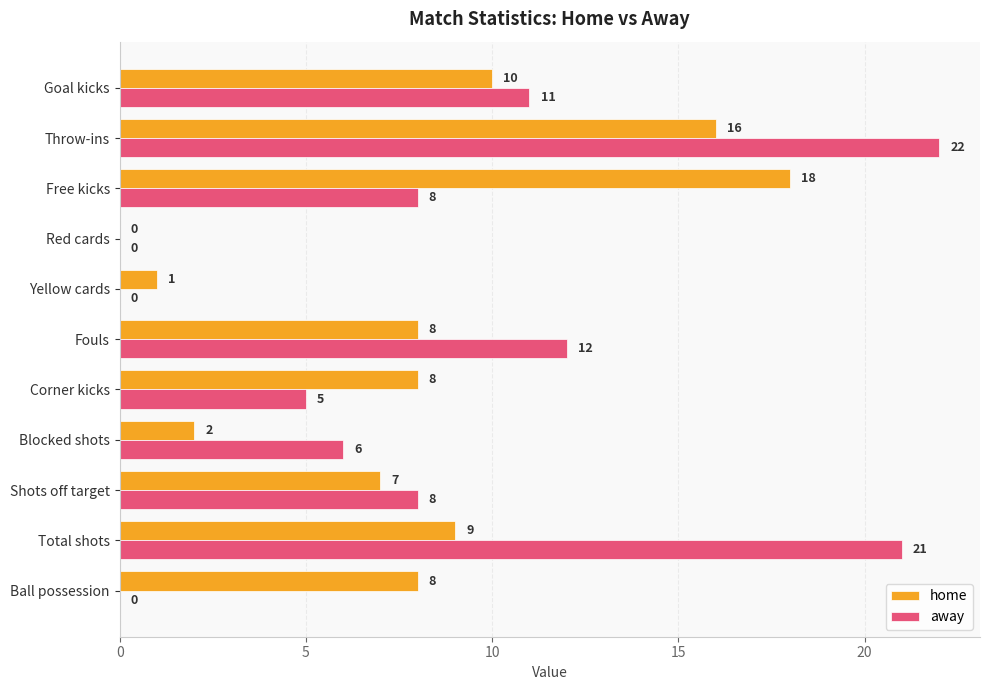

What is the sum of all away values?

93